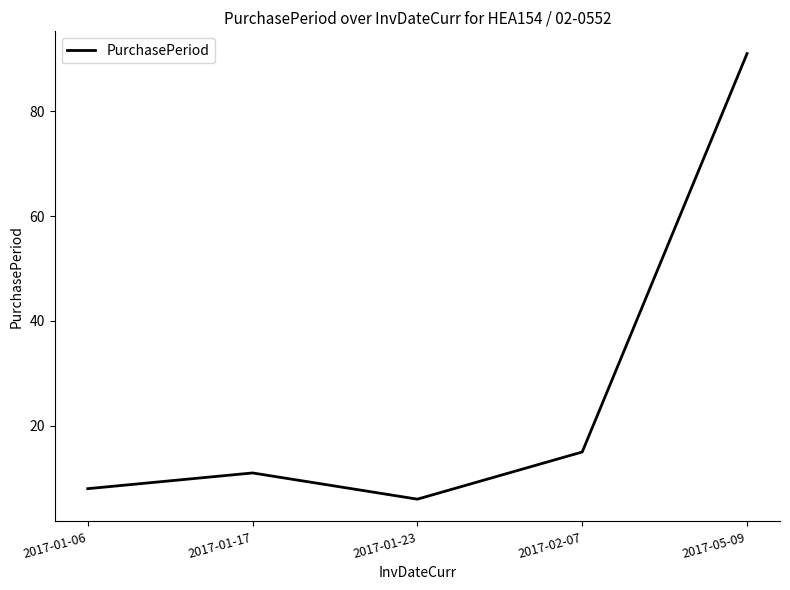

Which category has the lowest value across all series?

2017-01-23